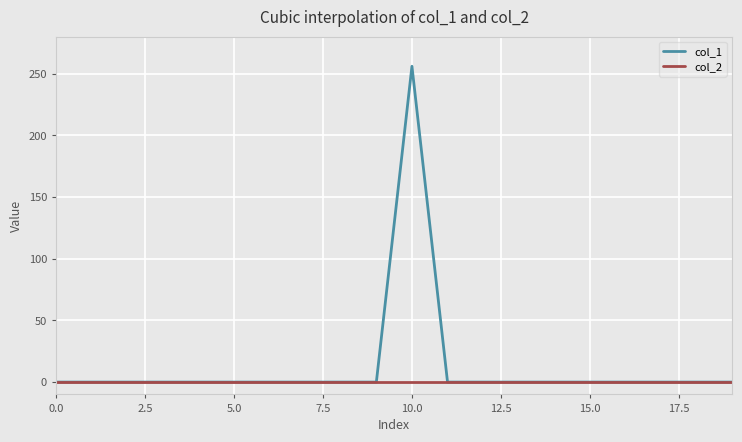

Which series has the largest range (max minus min)?

col_1